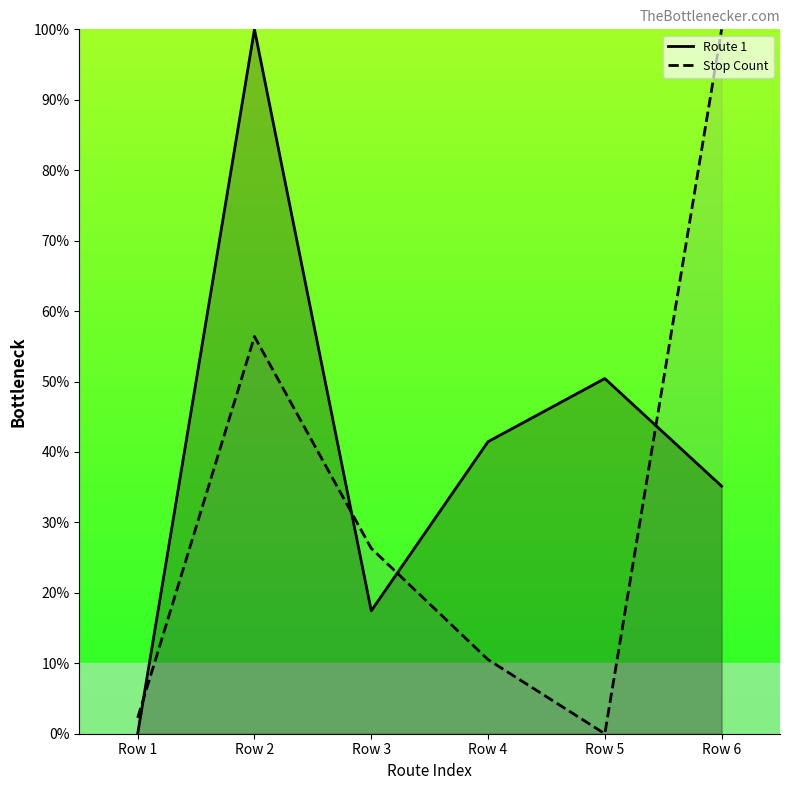

At which category is the sum across all series the highest?

Row 2